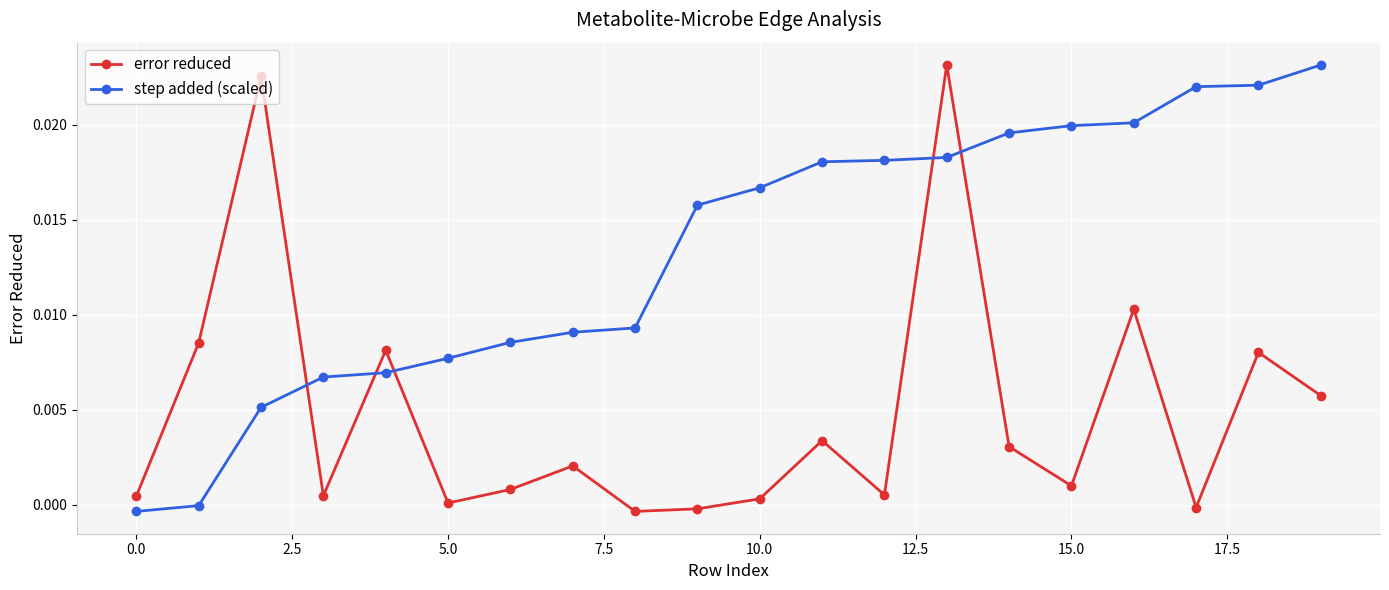

Which series has the largest total across all categories?

step added (scaled)